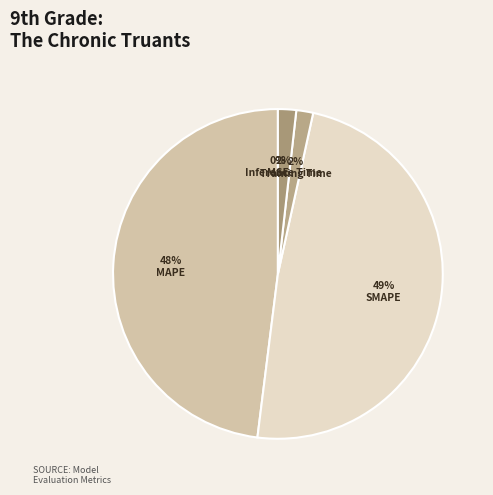

How many segments does this pie chart have?

5